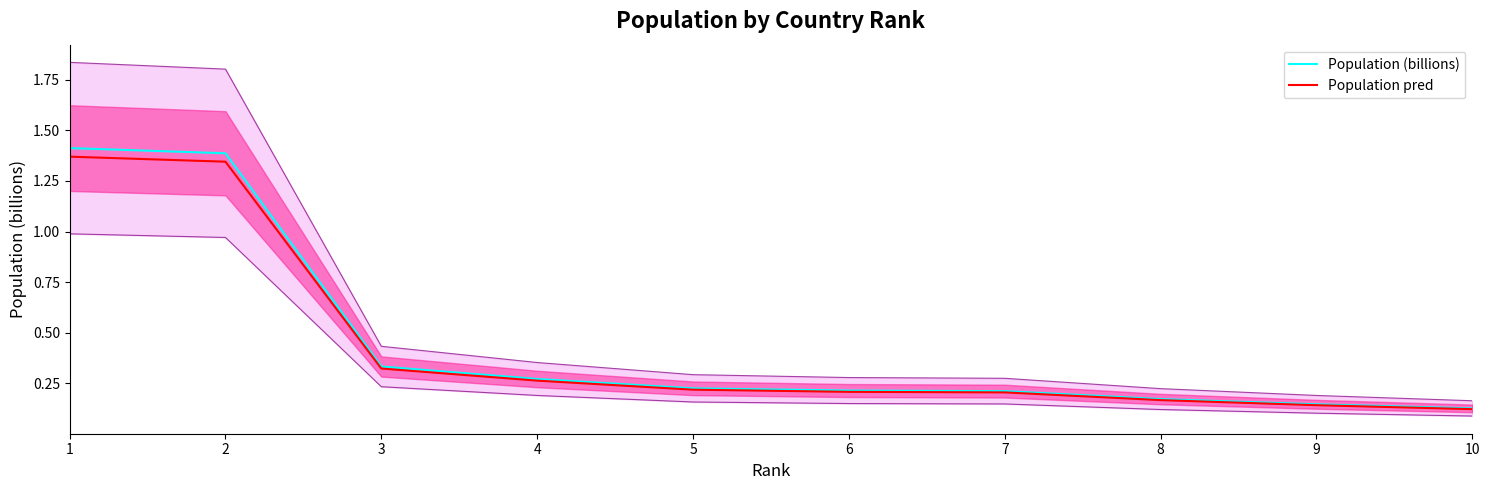

Which series changed the most between 5 and 7?

Population (billions)